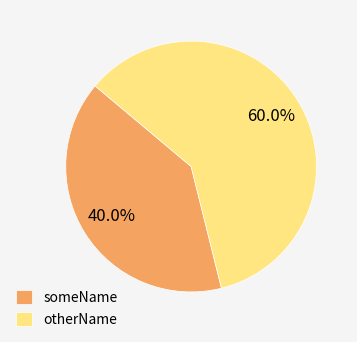

To the nearest percent, what percentage of the pie is otherName?

60%